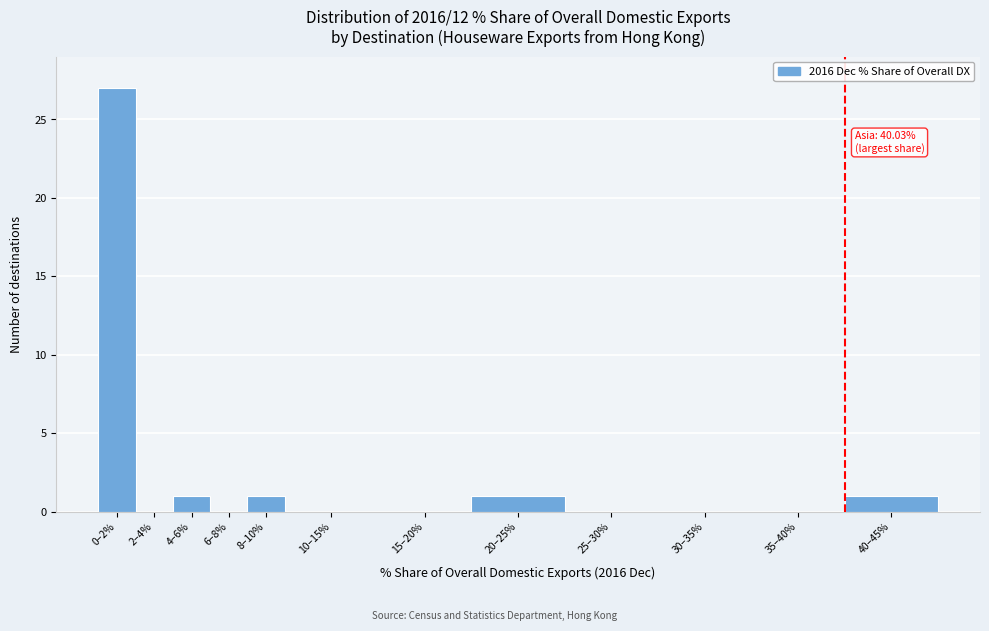

Reading left to right, transcribe all the data shown in this chart.

0–2%=27	2–4%=0	4–6%=1	6–8%=0	8–10%=1	10–15%=0	15–20%=0	20–25%=1	25–30%=0	30–35%=0	35–40%=0	40–45%=1